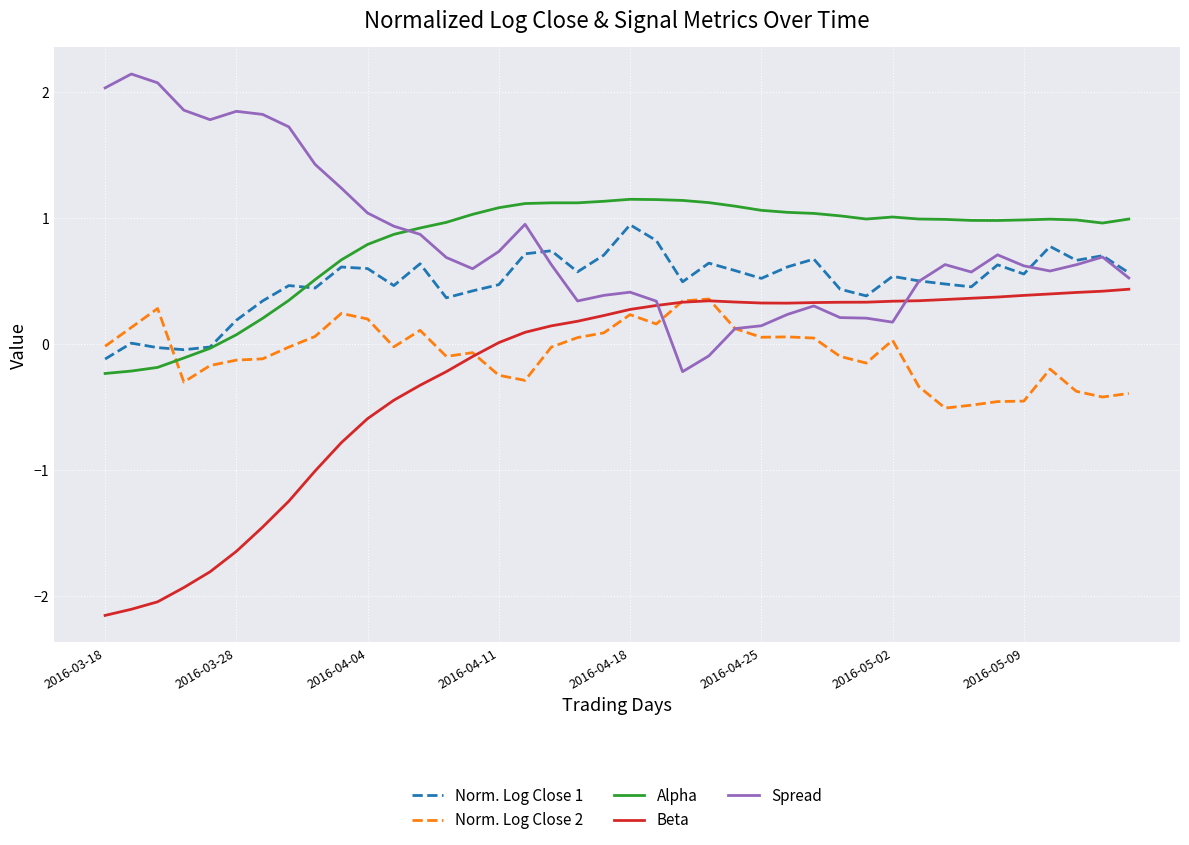

In Beta, how many points are lower than both neighbors (excluding endpoints)?

1